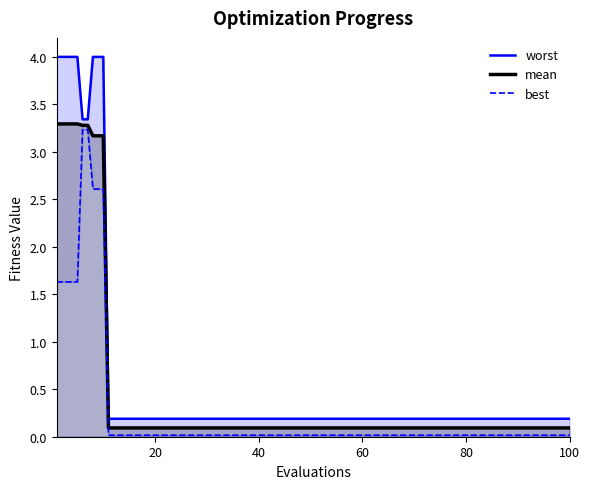

Which category has the lowest value in the worst series?

11